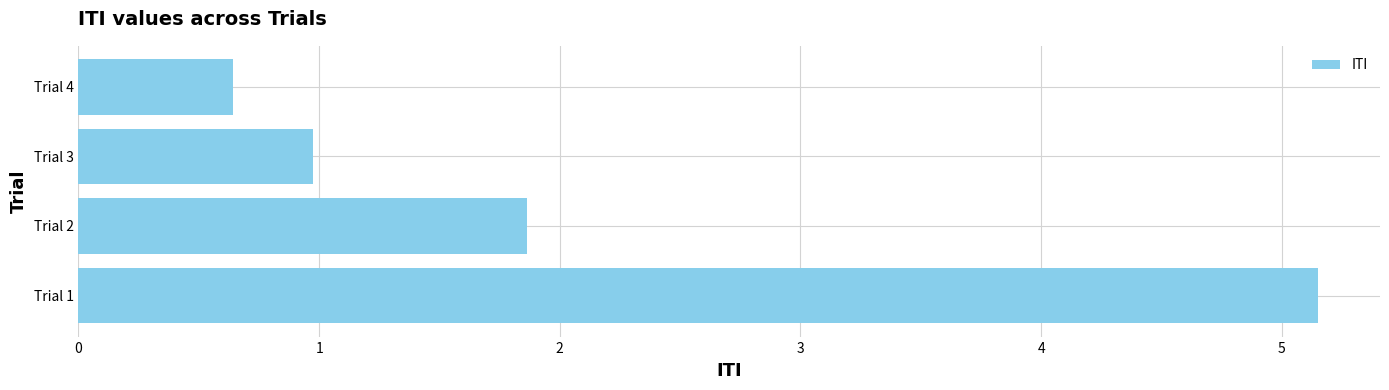

Where is the data nearest to the value 2?

Trial 2